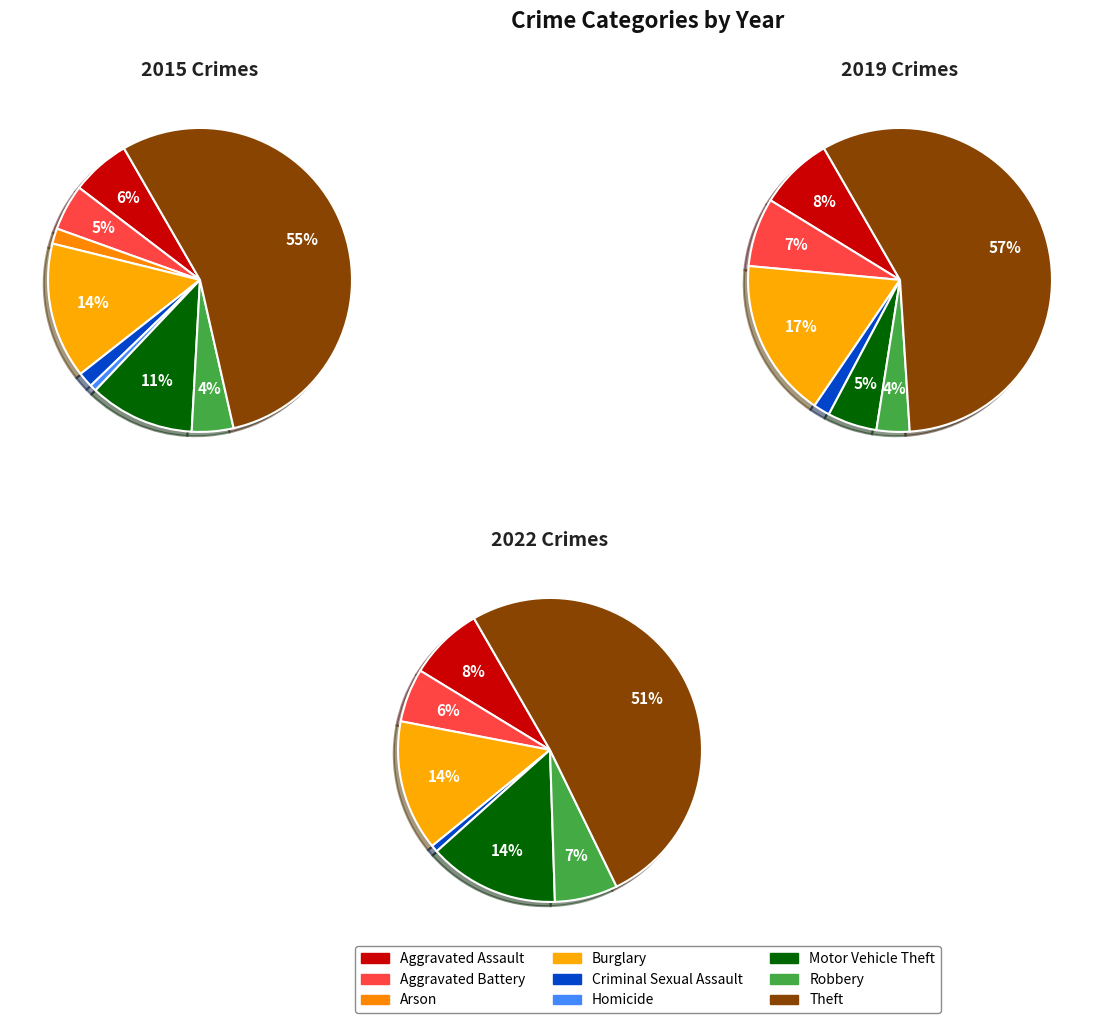

To the nearest percent, what percentage of the pie is Criminal Sexual Assault?

1%